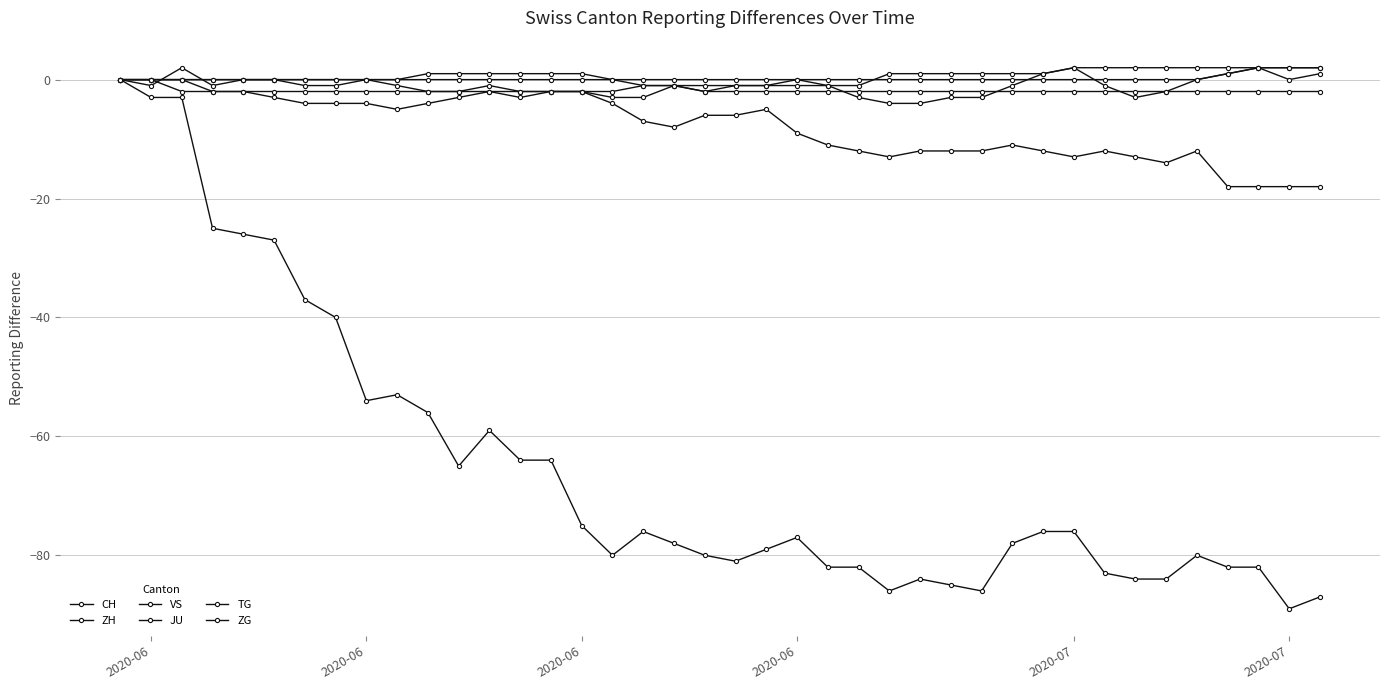

True or false: TG and ZH intersect in this chart.

False